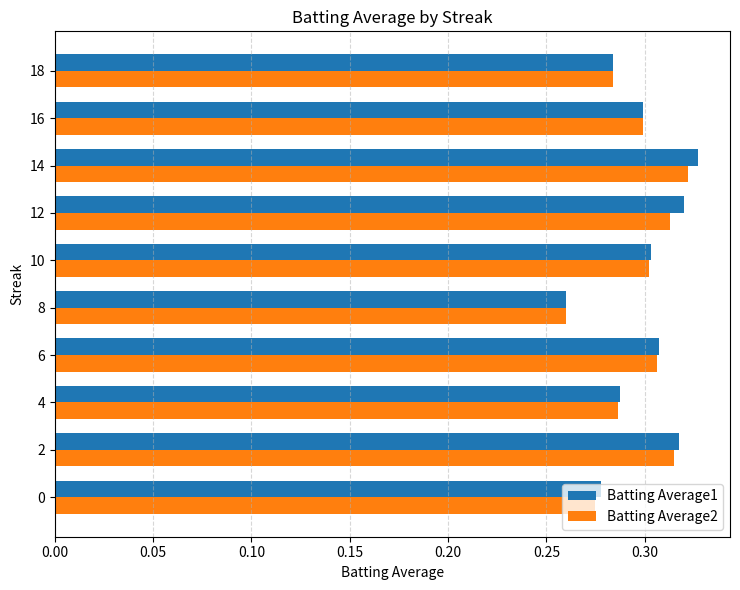

At which category does the chart reach its peak across all series?

14